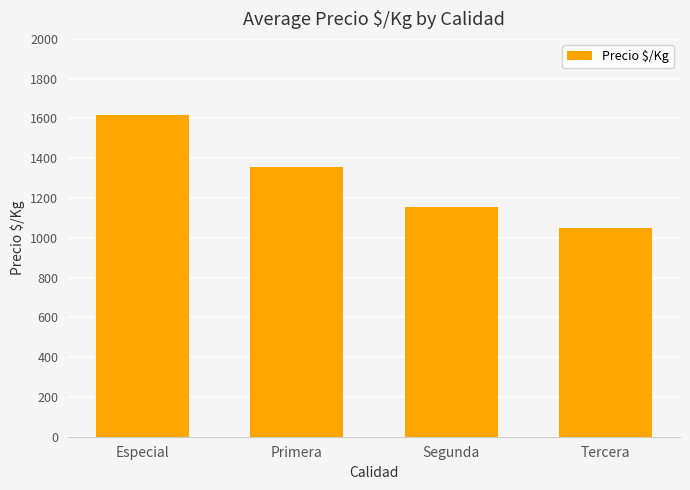

List the labels in order of value, largest first.

Especial, Primera, Segunda, Tercera